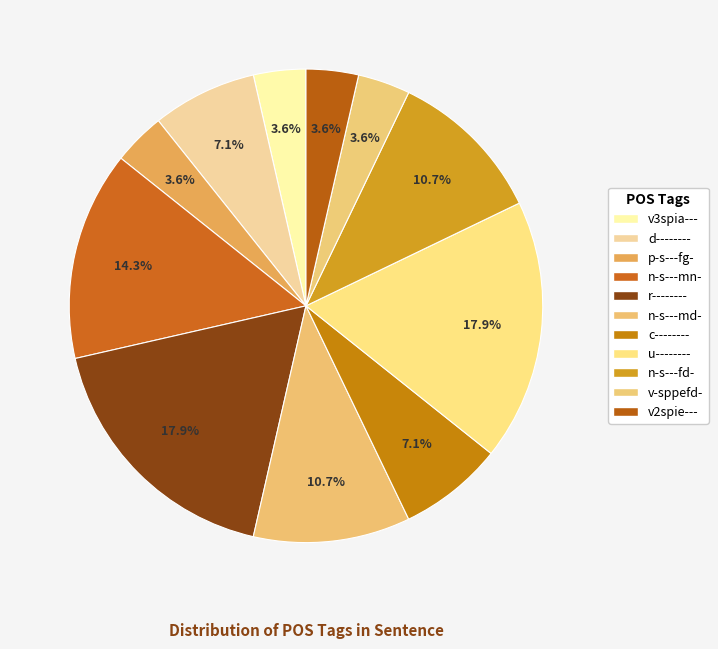

Count the number of slices in the pie.

11